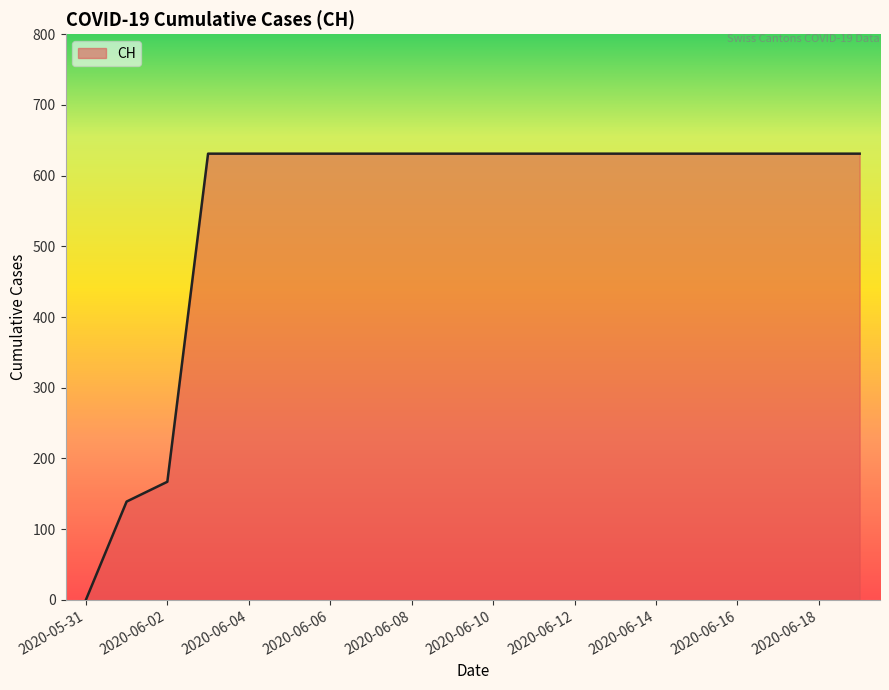

Reading left to right, transcribe all the data shown in this chart.

0	139	167	631	631	631	631	631	631	631	631	631	631	631	631	631	631	631	631	631